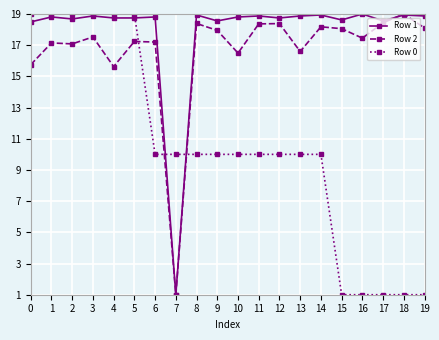

The value of Row 2 at 11 is 24.2. True or false?

False